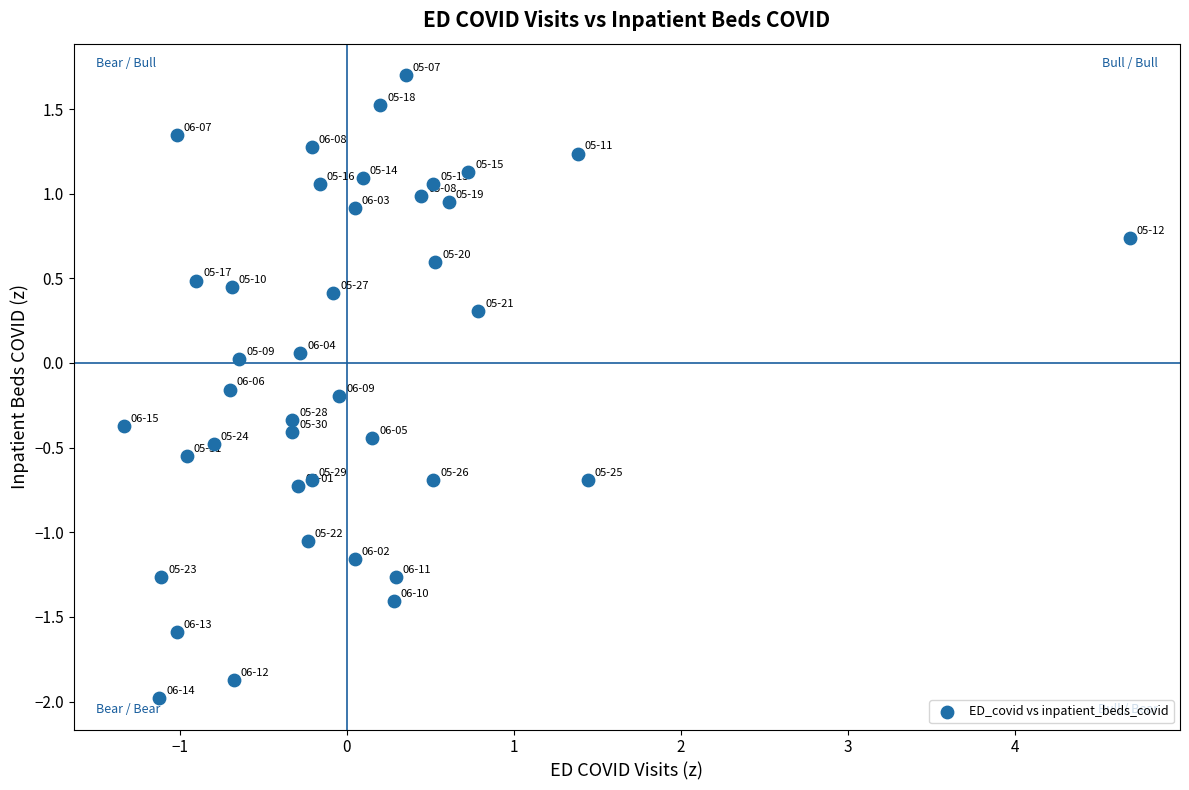

What is the range of X values (max minus min)?

6.0